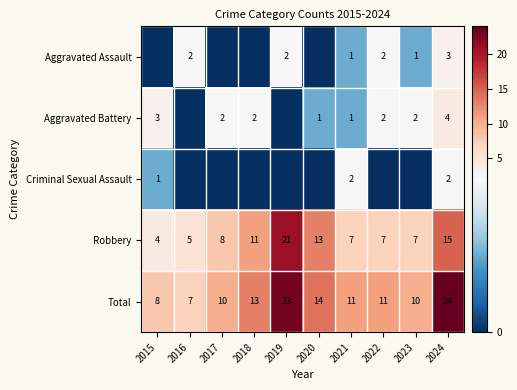

At which label does Robbery reach its peak?

2019